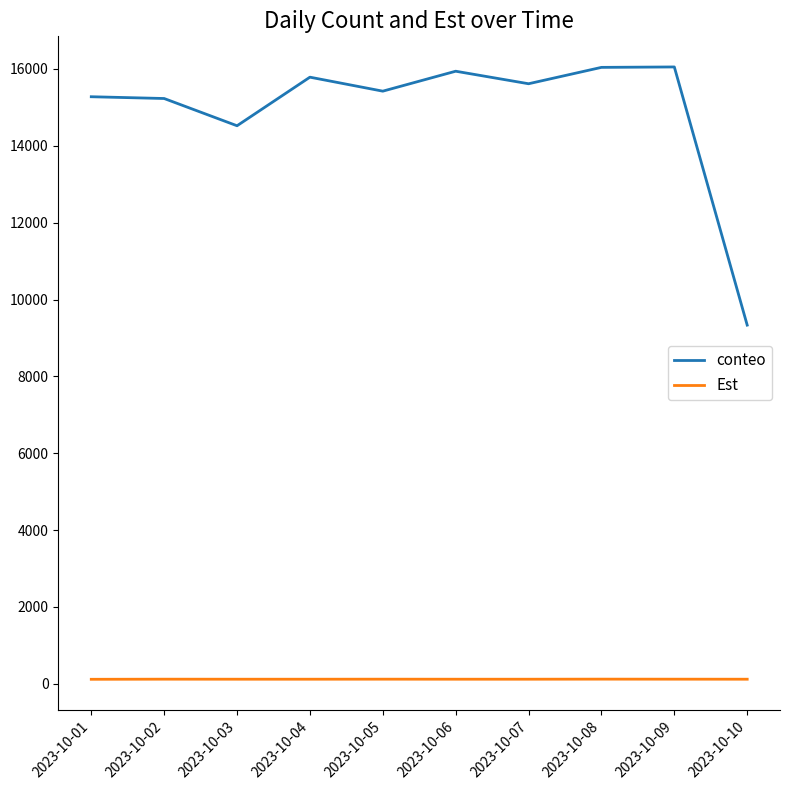

How many lines are shown in the chart?

2